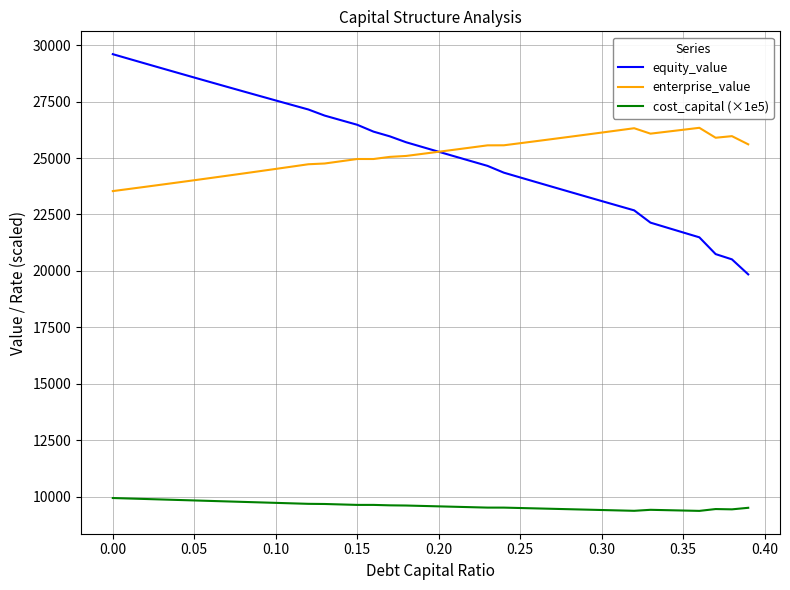

What are all the series names shown in the legend?

equity_value, enterprise_value, cost_capital (×1e5)